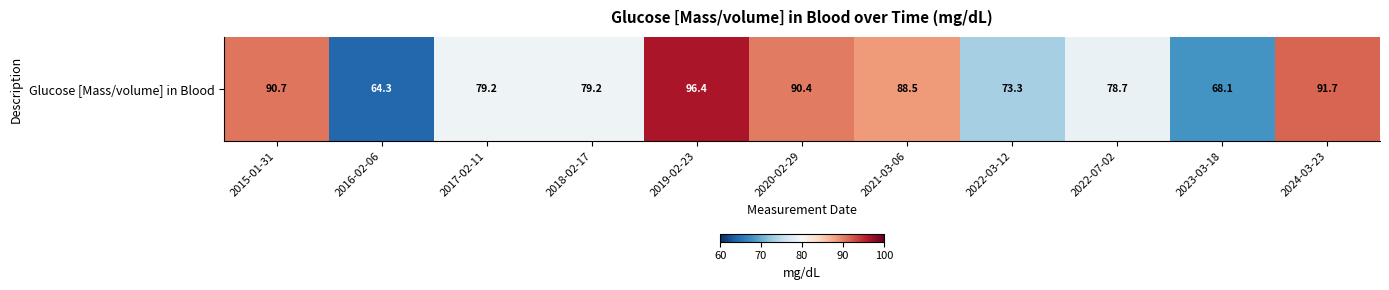

At which label is the value closest to 80?

2017-02-11